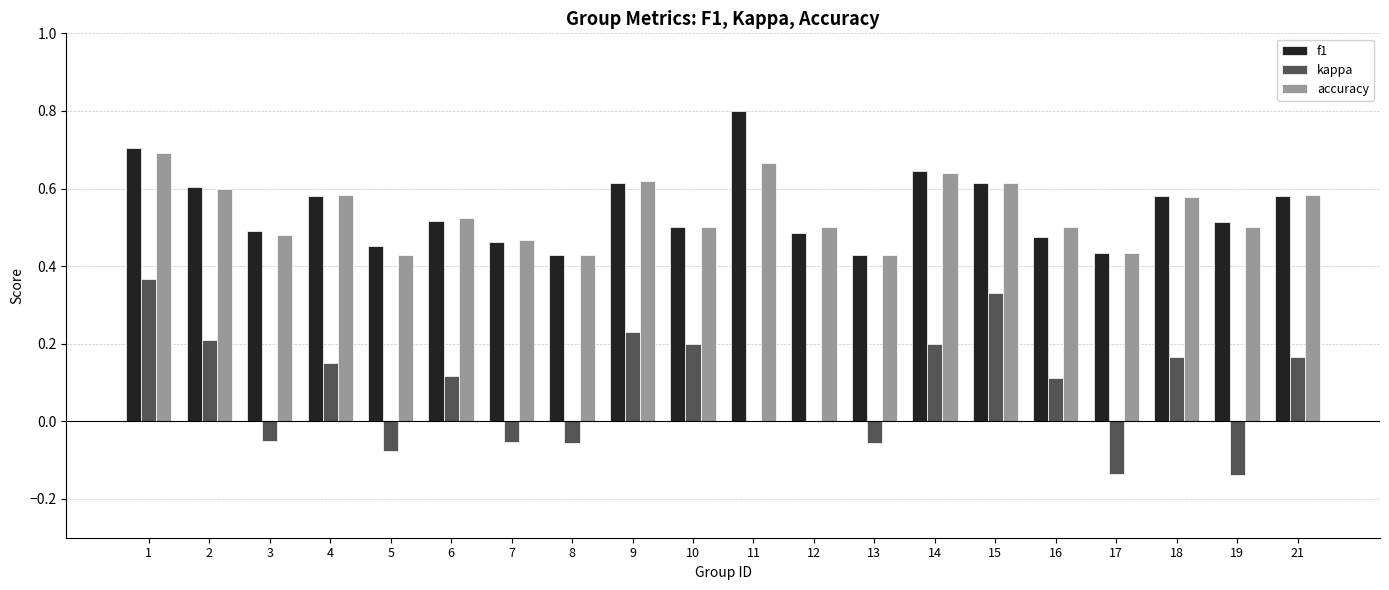

What is the sum of all f1 values?

10.9